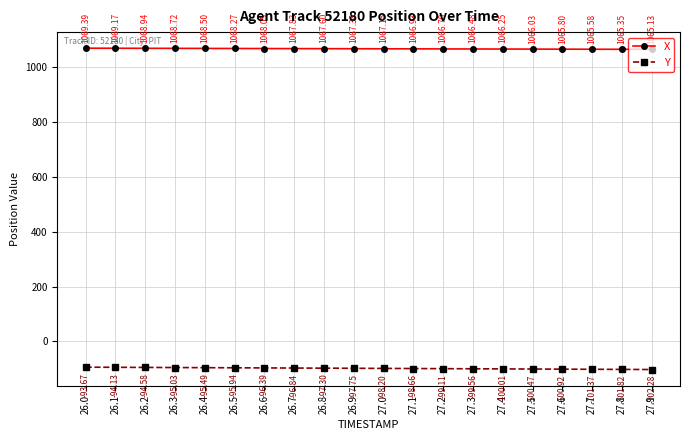

Rank the series by their maximum value, from lowest to highest.

Y, X